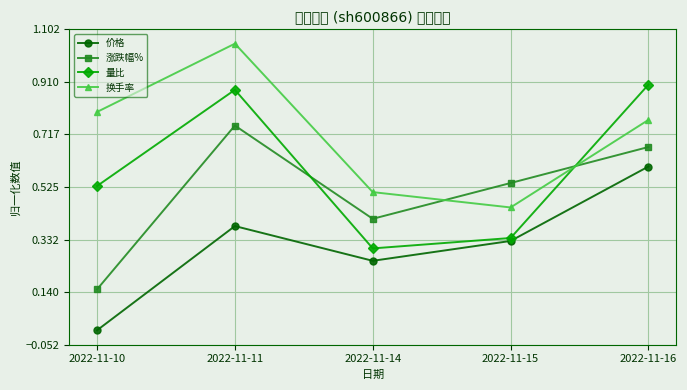

What is the average value of the 量比 series?

0.6